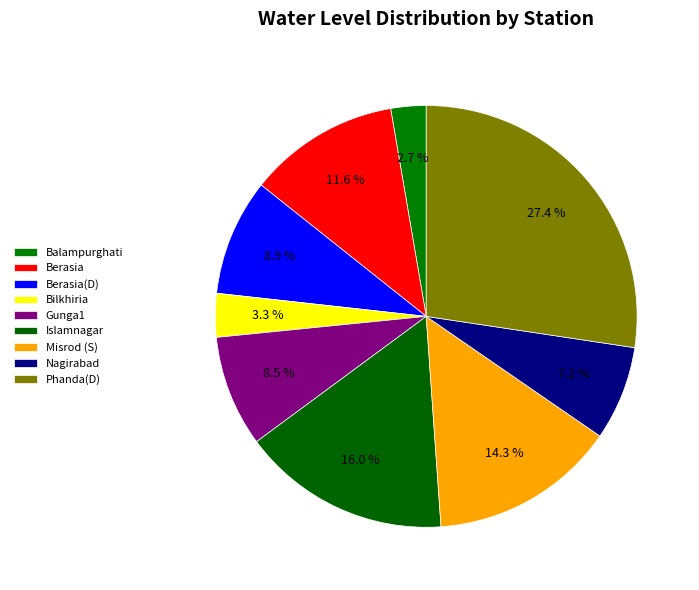

Is it true that Balampurghati is 3% of the pie?

True